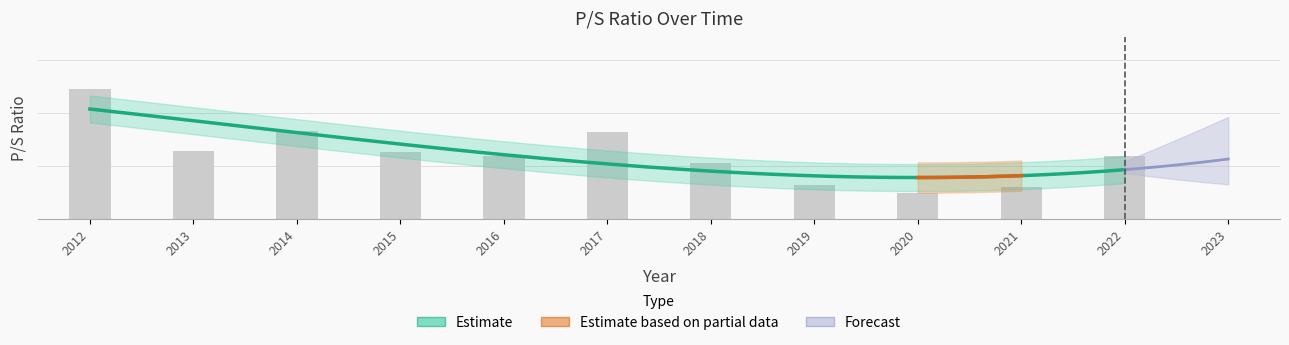

What is the maximum value shown in the chart?

2.5